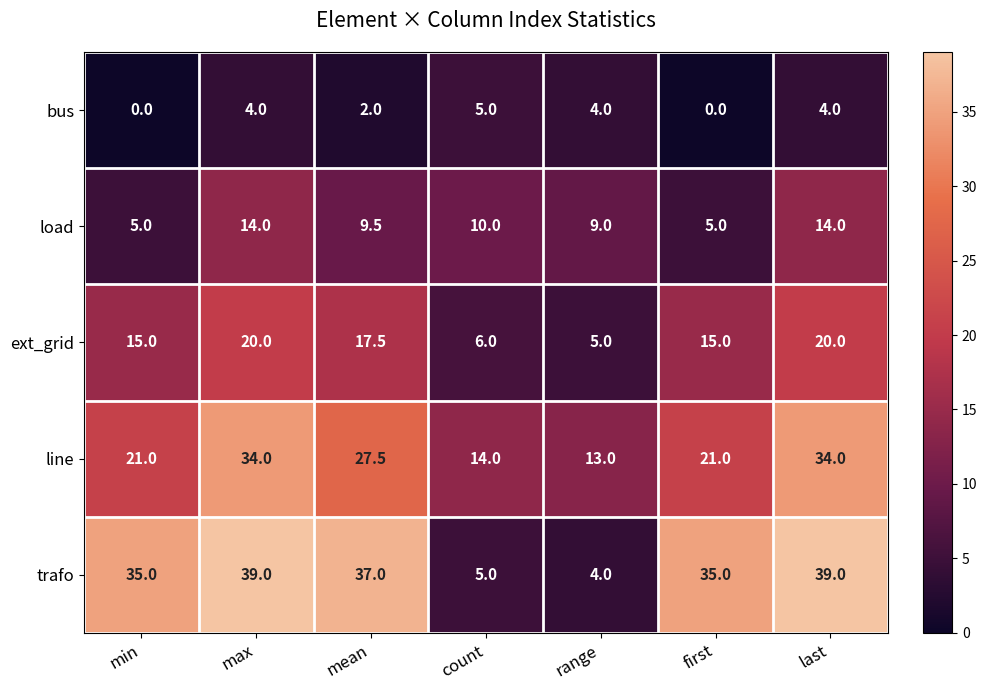

At how many categories does at least one series exceed 9?

7